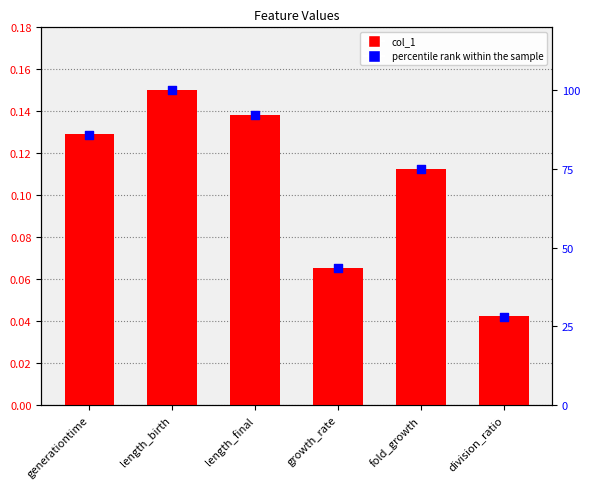

At how many categories does at least one series exceed 68?

4